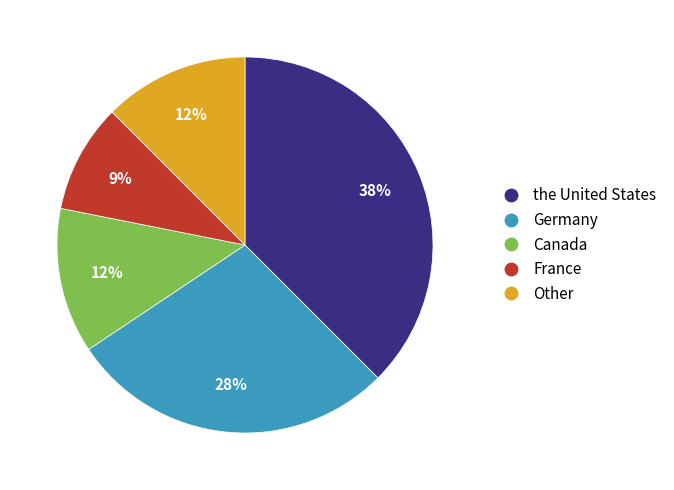

Does any single category account for the majority?

No